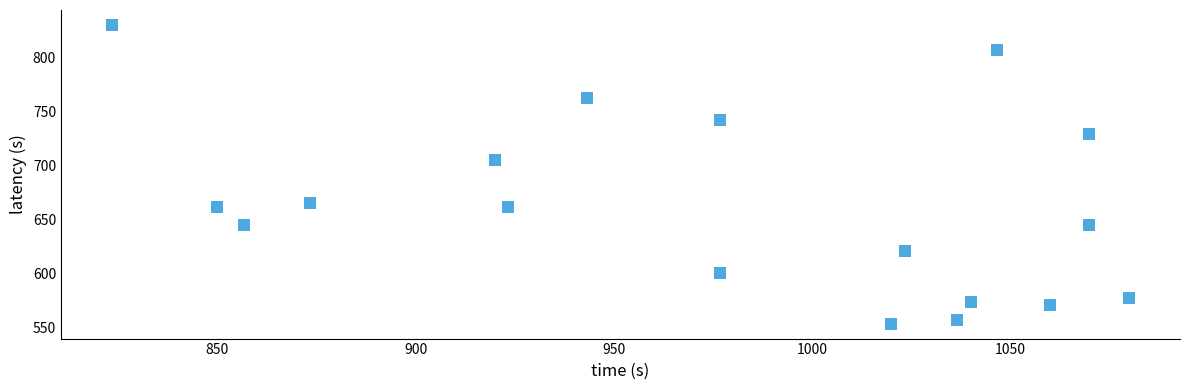

What is the range of X values (max minus min)?

256.7